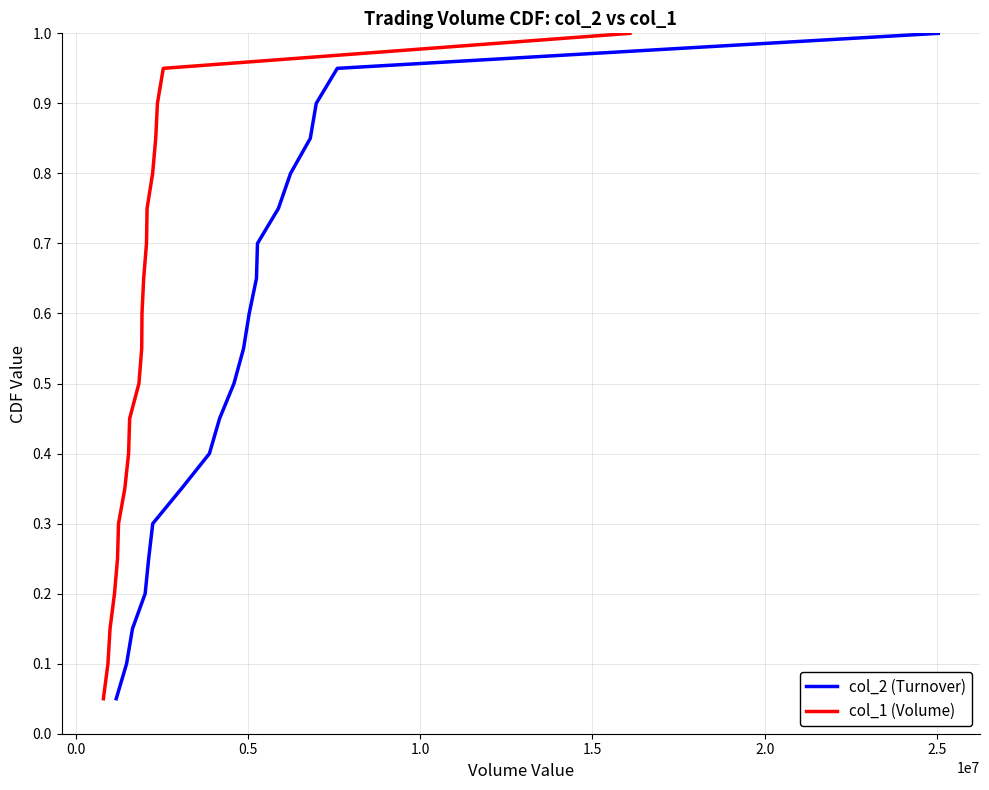

The col_2 (Turnover) series shows 0.6 at 8. True or false?

False